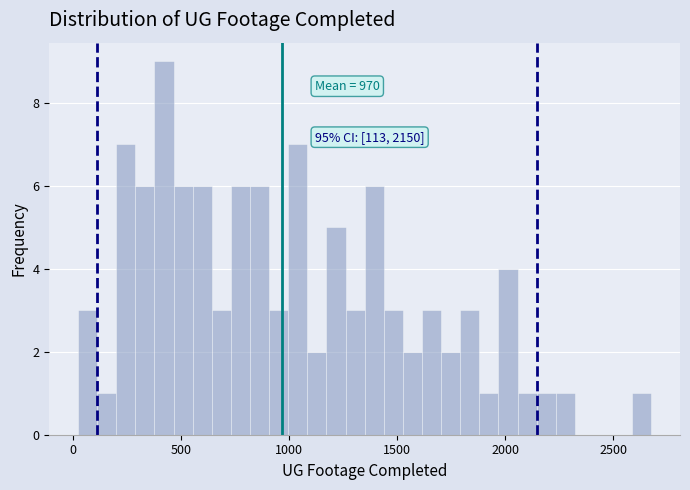

Around what value on the x-axis is the tallest bar? Give the approximate position of its centre, as read against the axis.

400